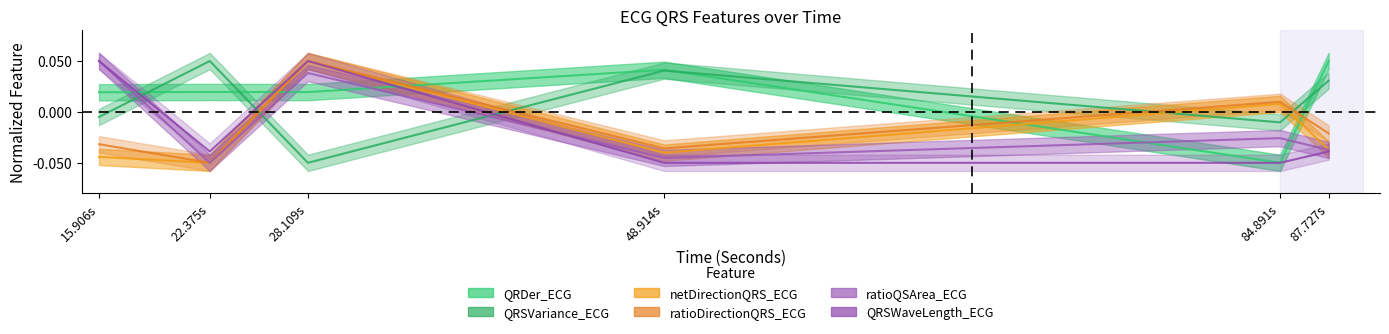

Reading left to right, transcribe all the data shown in this chart.

QRDer_ECG: 0.0	0.0	0.0	0.0	-0.1	0.1
QRSVariance_ECG: -0.0	0.1	-0.1	0.0	-0.0	0.0
netDirectionQRS_ECG: -0.0	-0.1	0.1	-0.0	0.0	-0.0
ratioDirectionQRS_ECG: -0.0	-0.1	0.1	-0.0	0.0	-0.0
ratioQSArea_ECG: 0.1	-0.1	0.0	-0.0	-0.0	-0.0
QRSWaveLength_ECG: 0.1	-0.0	0.1	-0.1	-0.1	-0.0